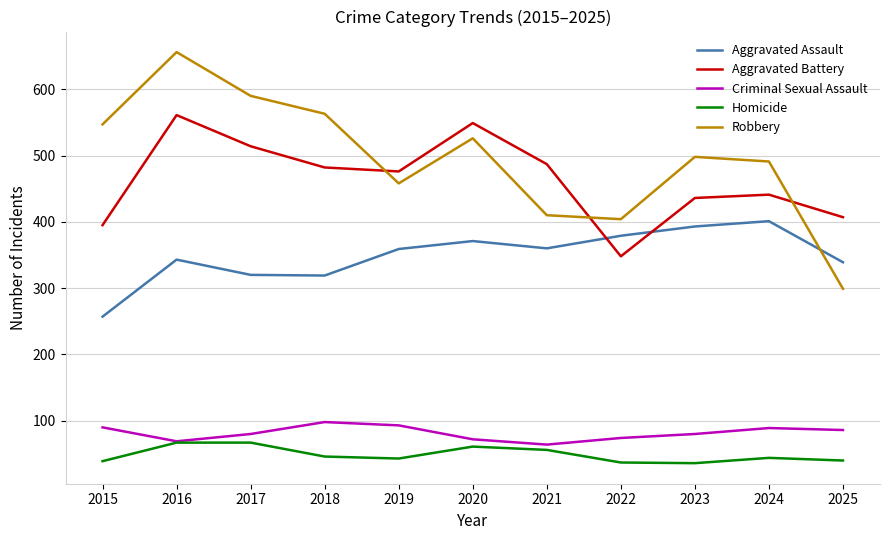

The value of Robbery at 2016 is 656. True or false?

True